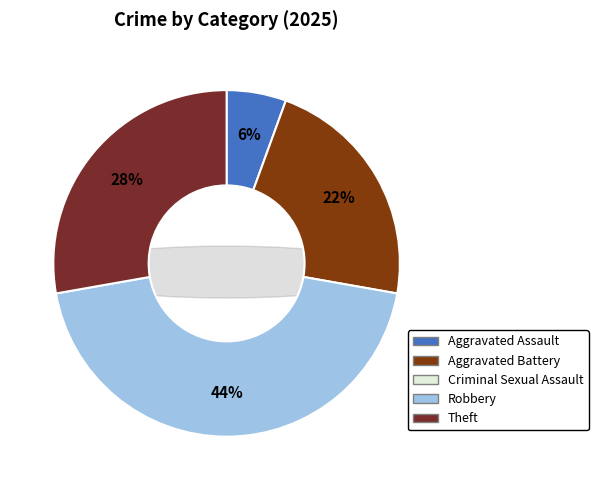

Which slice is the smallest?

Criminal Sexual Assault